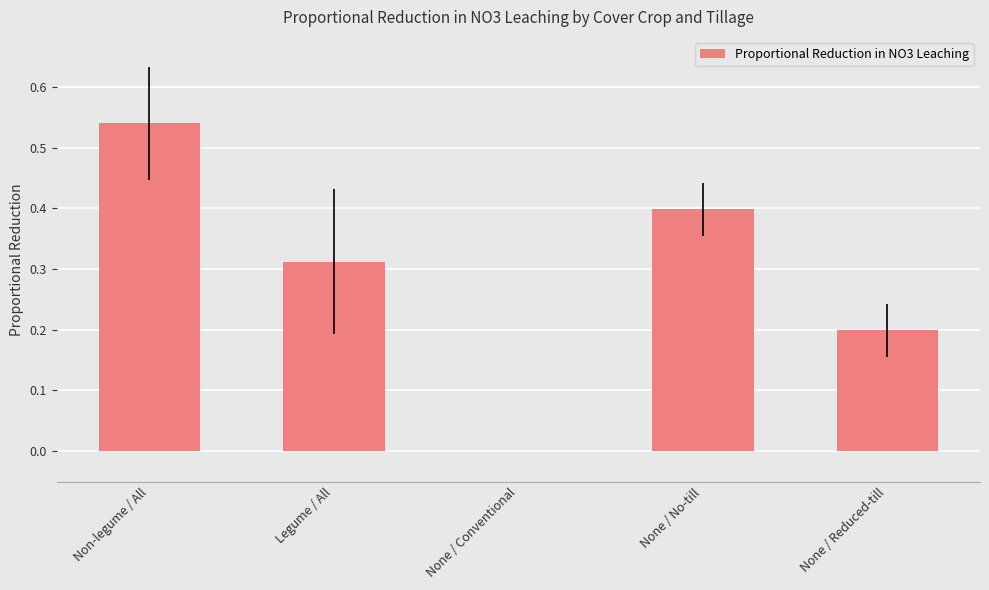

Between Legume / All and None / No-till, which is larger?

None / No-till